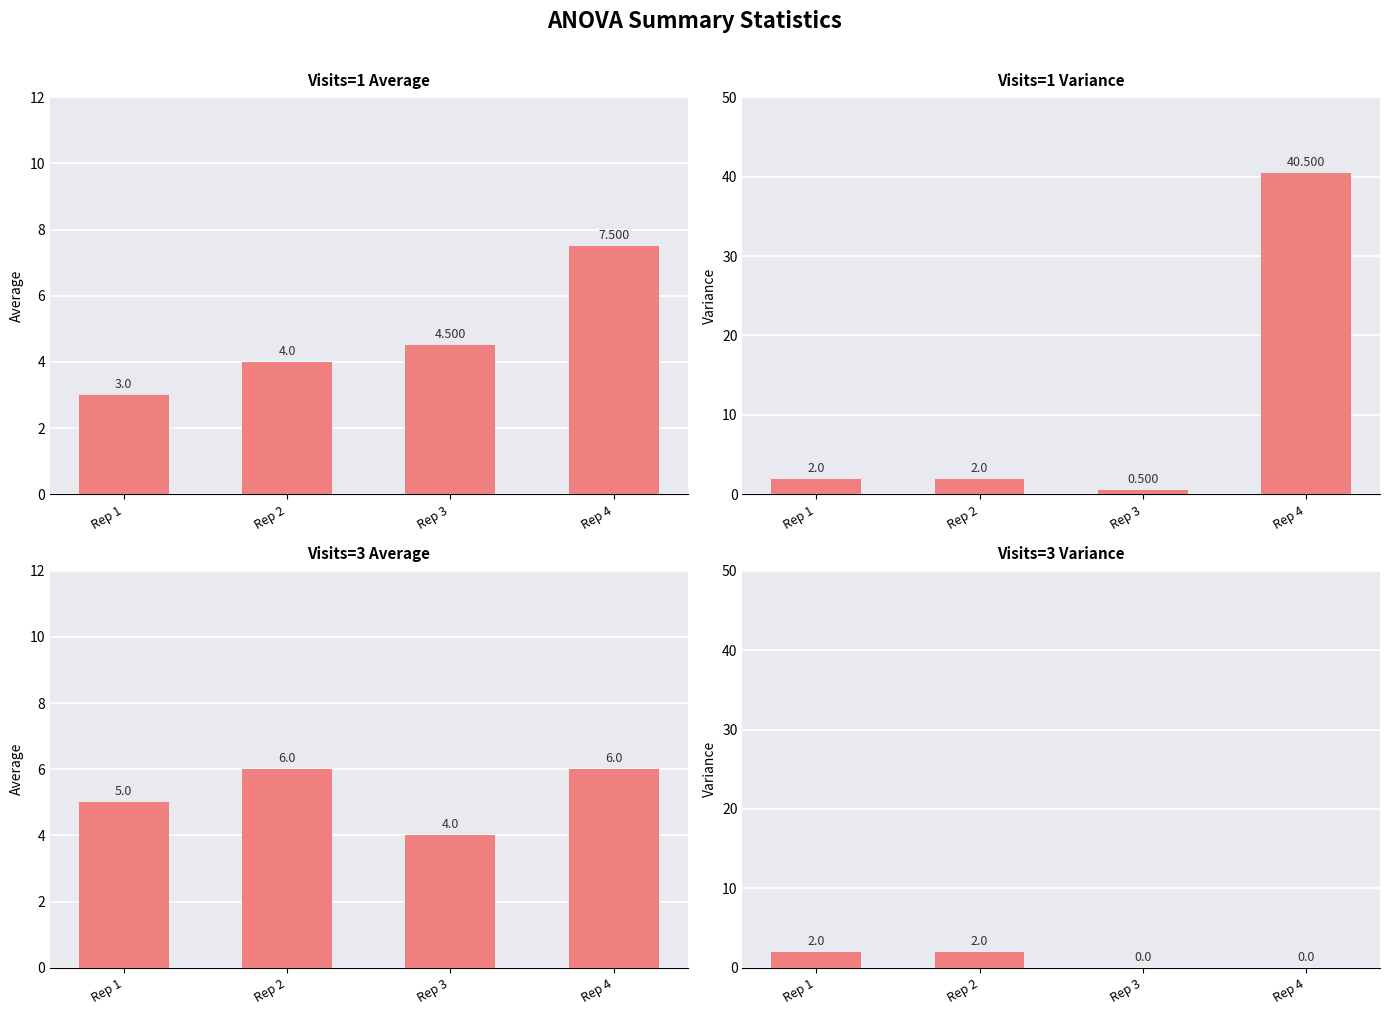

At which category is the sum across all series the highest?

Rep 4